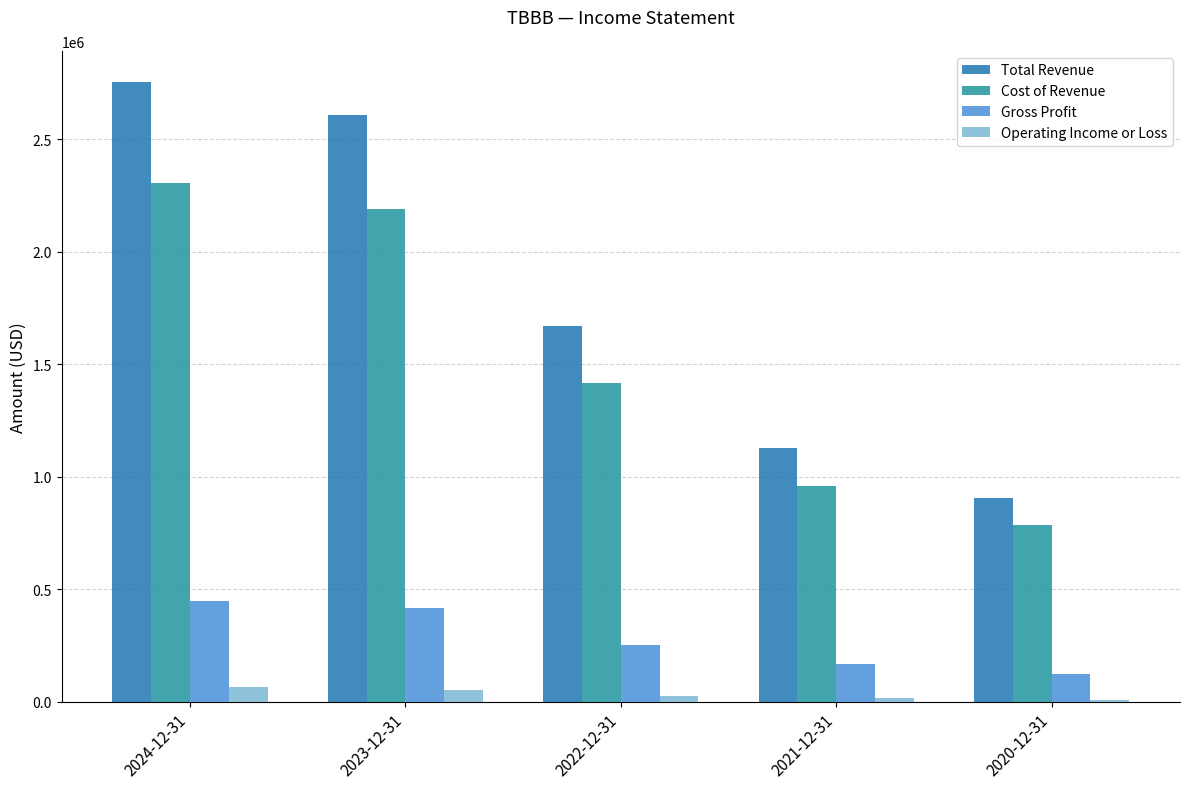

Where does the Cost of Revenue series first go above 1417800?

2024-12-31